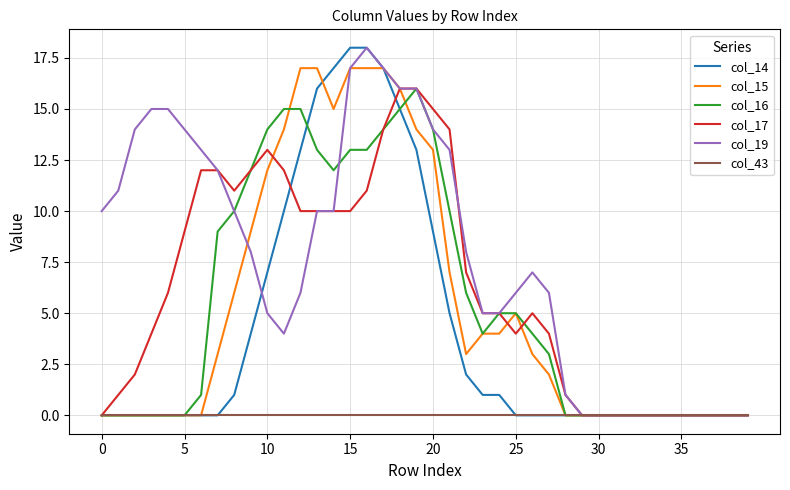

What is the maximum value shown in the chart?

18